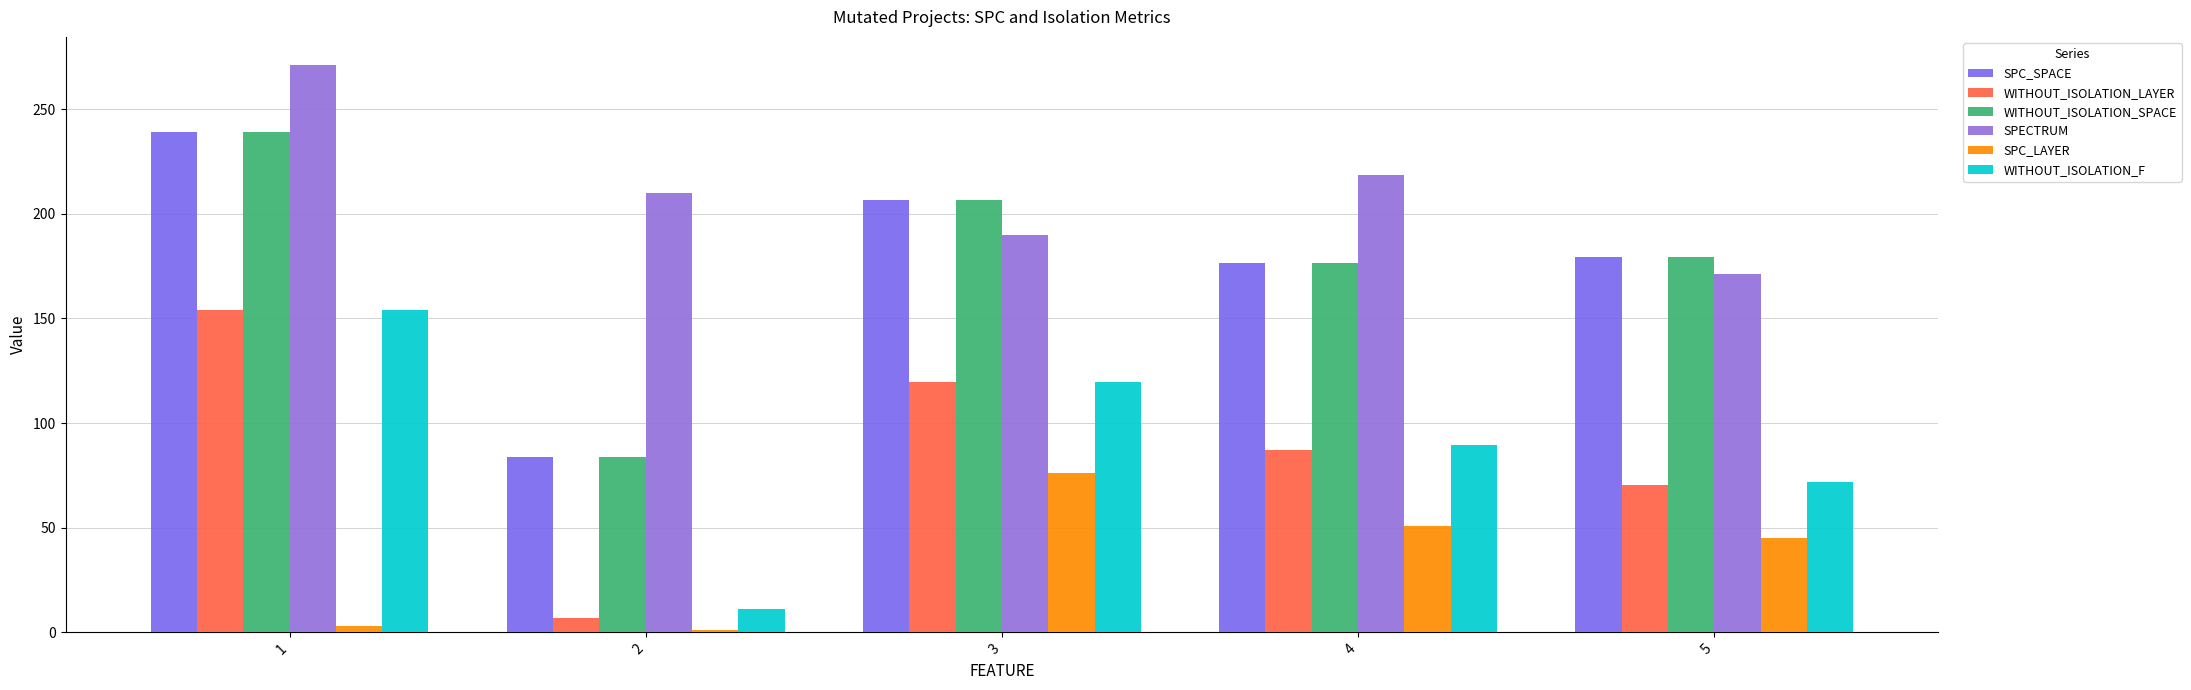

What is the lowest value of the SPECTRUM series?

171.3